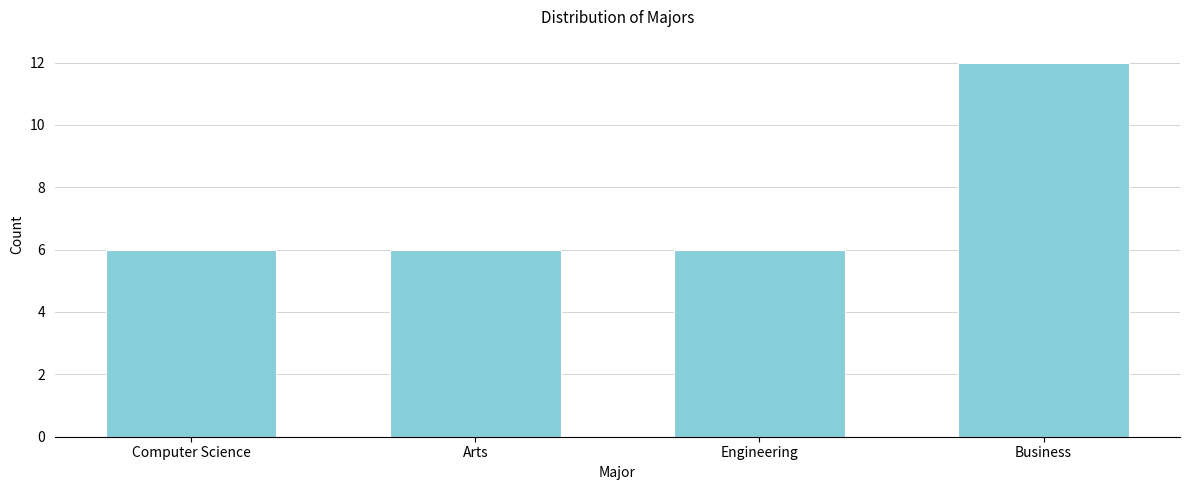

Reading left to right, extract all data points from this chart.

Computer Science=6	Arts=6	Engineering=6	Business=12